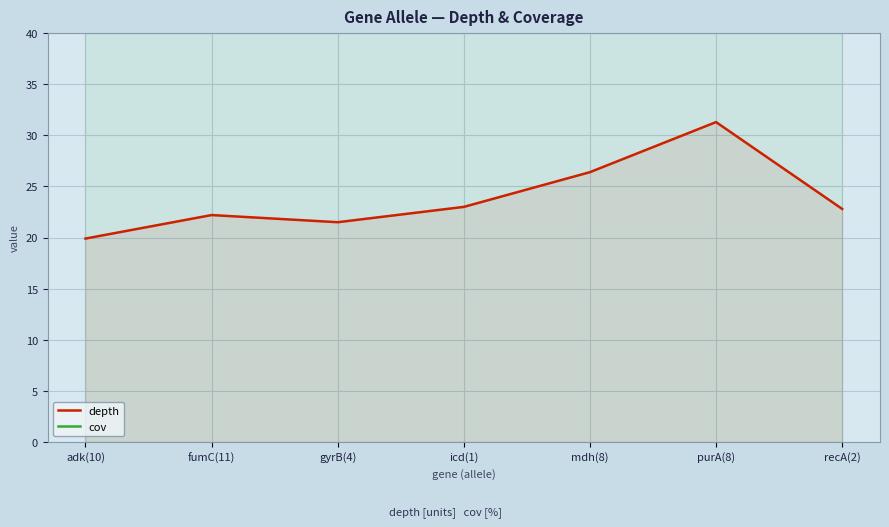

How many lines are shown in the chart?

2